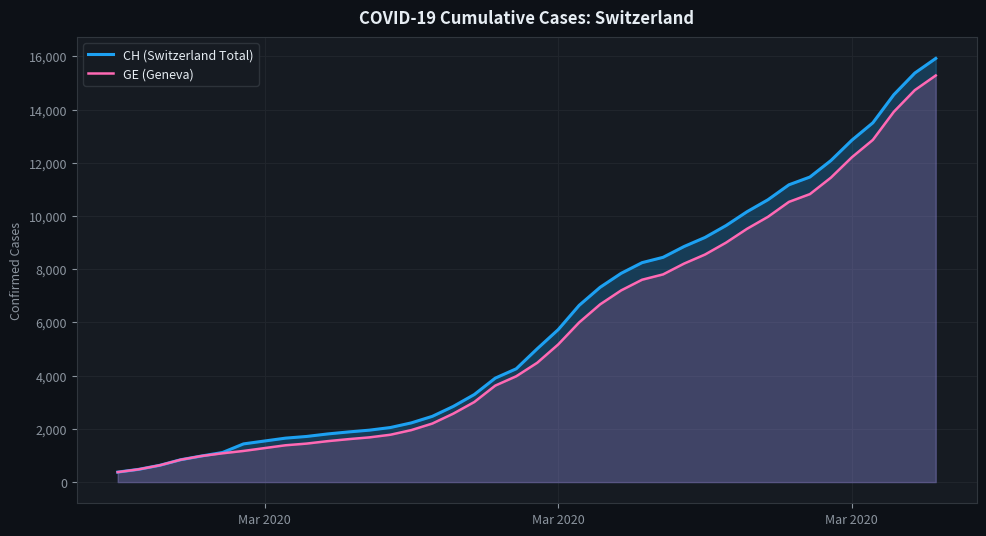

How many lines are shown in the chart?

2